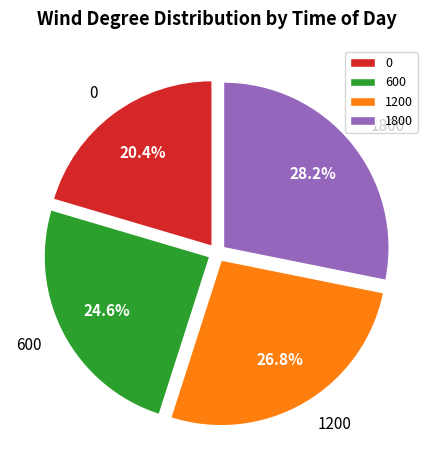

Which category has the biggest portion of the pie?

1800